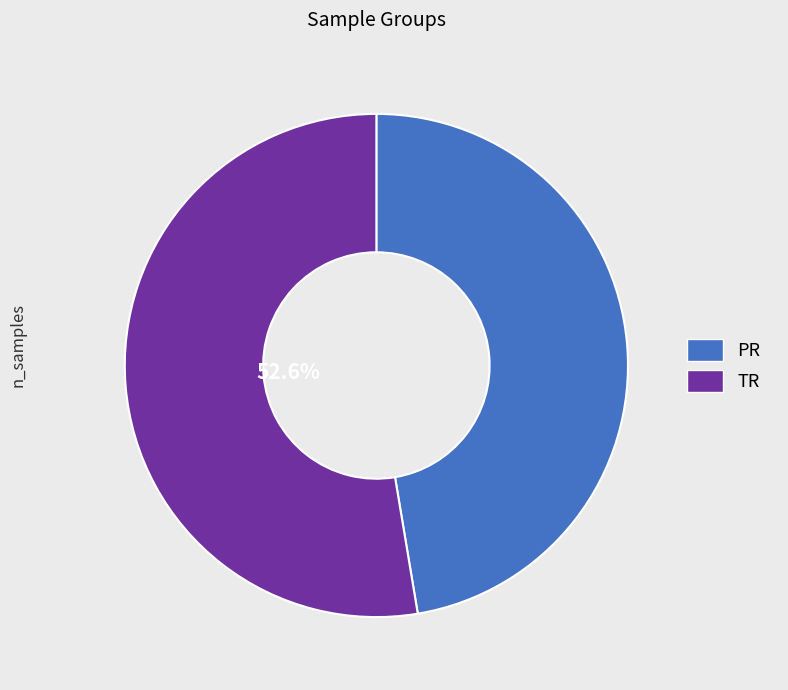

What percentage is the TR slice, to the nearest percent?

53%